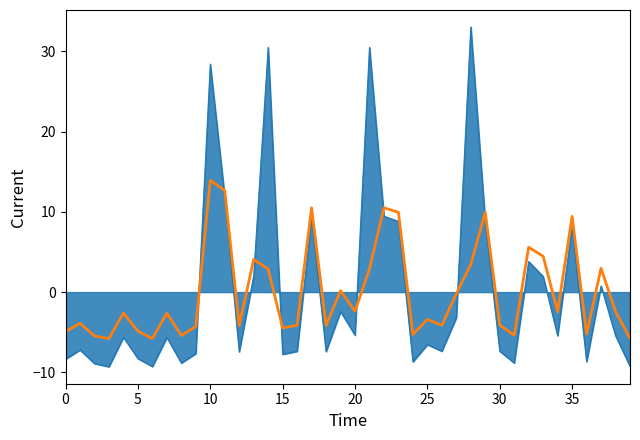

What is the maximum value shown in the chart?

33.0